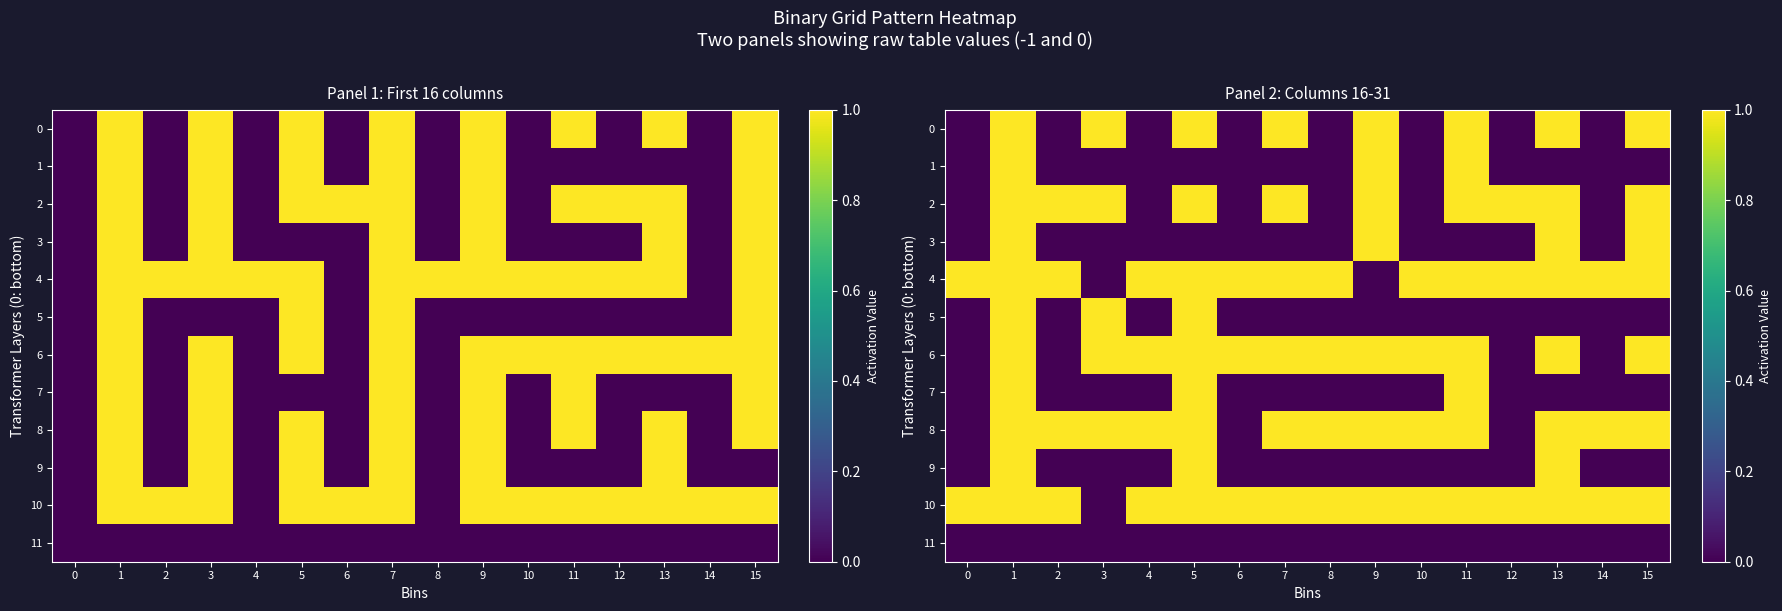

List the series in order of their peak value, highest first.

0, 1, 2, 3, 4, 5, 6, 7, 8, 9, 10, 11